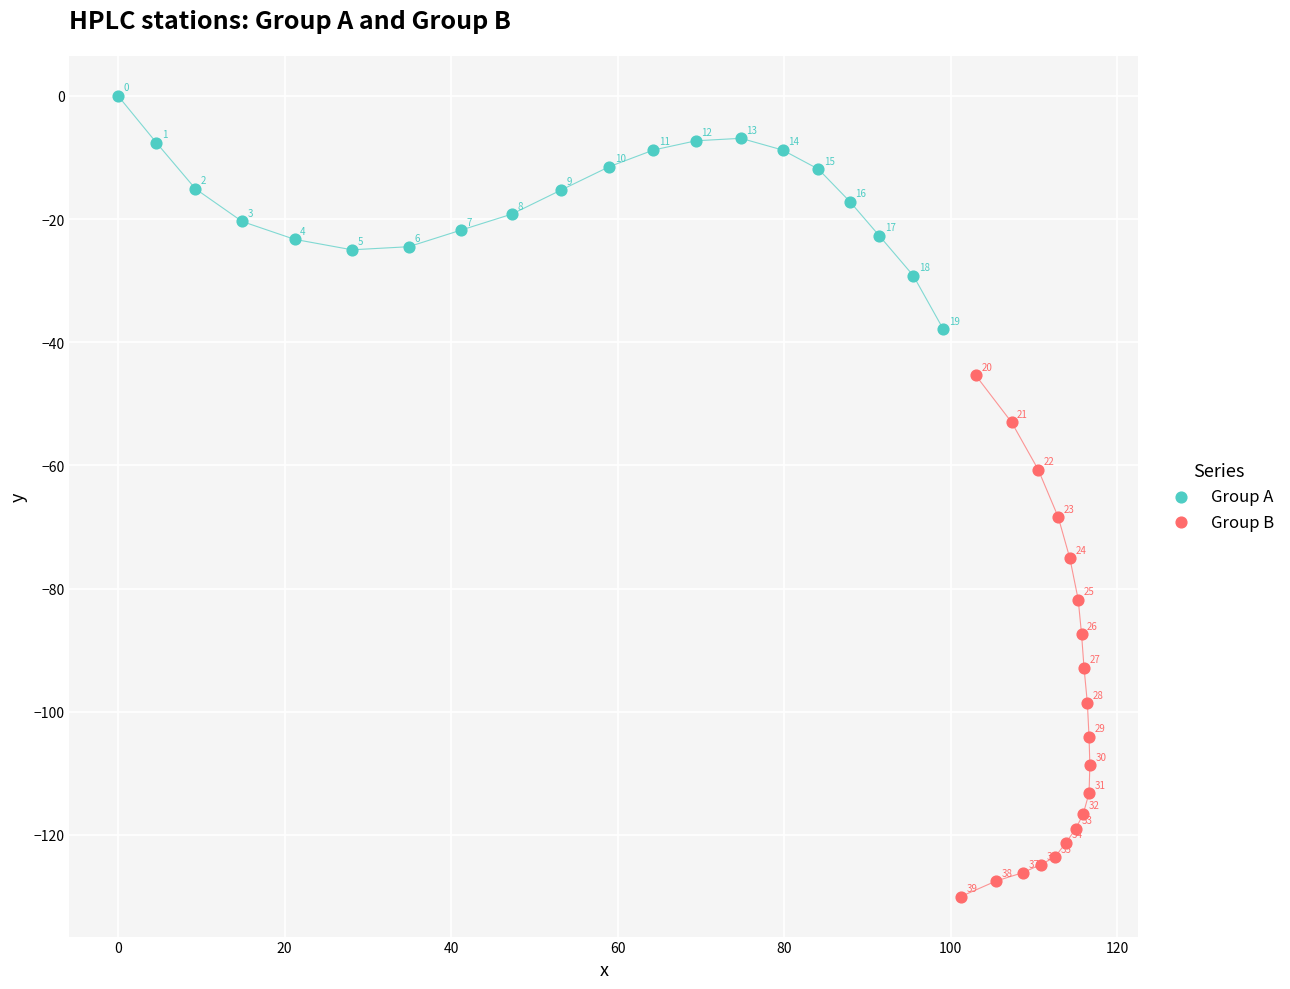

Which series contains the highest Y value?

Group A